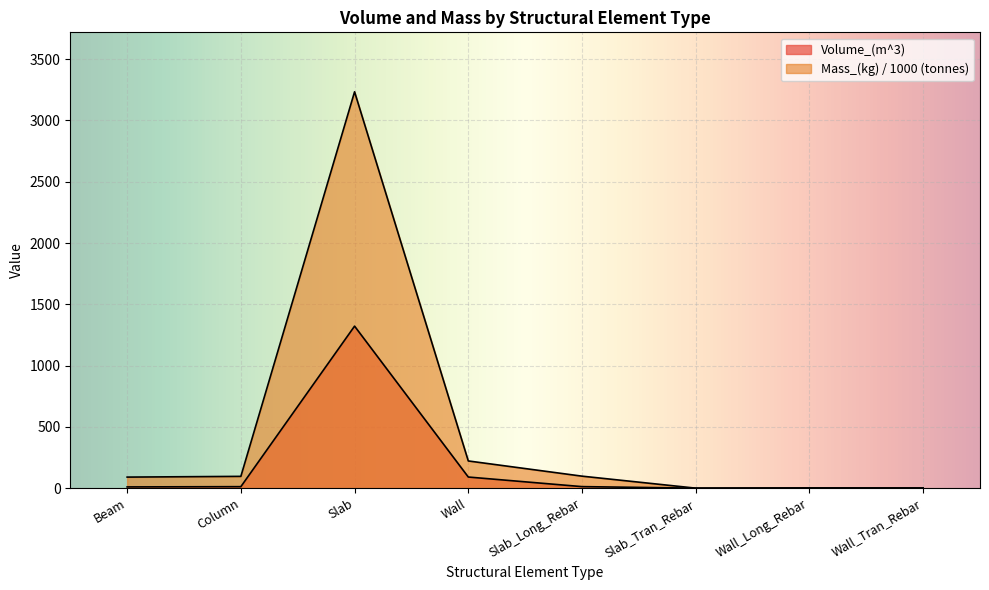

At how many categories does at least one series exceed 95?

4